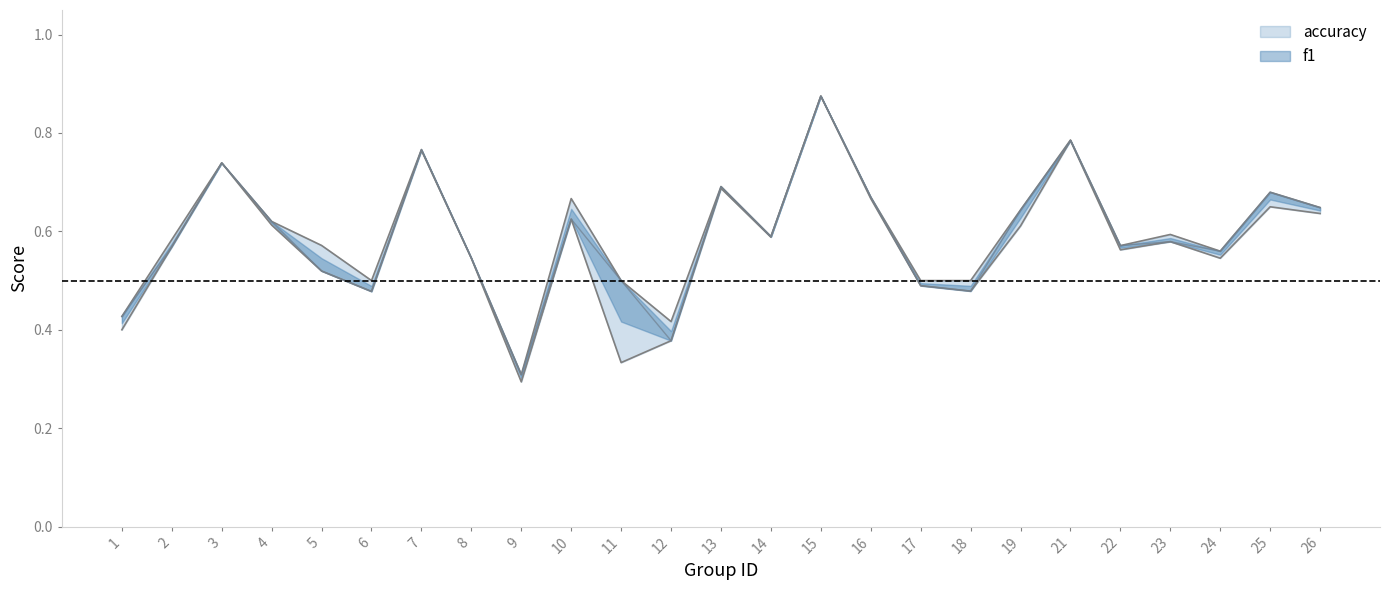

Reading left to right, list all the values displayed in this chart.

f1: 0.4	0.6	0.7	0.6	0.5	0.5	0.8	0.5	0.3	0.6	0.5	0.4	0.7	0.6	0.9	0.7	0.5	0.5	0.6	0.8	0.6	0.6	0.6	0.7	0.6
accuracy: 0.4	0.6	0.7	0.6	0.5	0.5	0.8	0.5	0.3	0.6	0.3	0.4	0.7	0.6	0.9	0.7	0.5	0.5	0.6	0.8	0.6	0.6	0.5	0.7	0.6